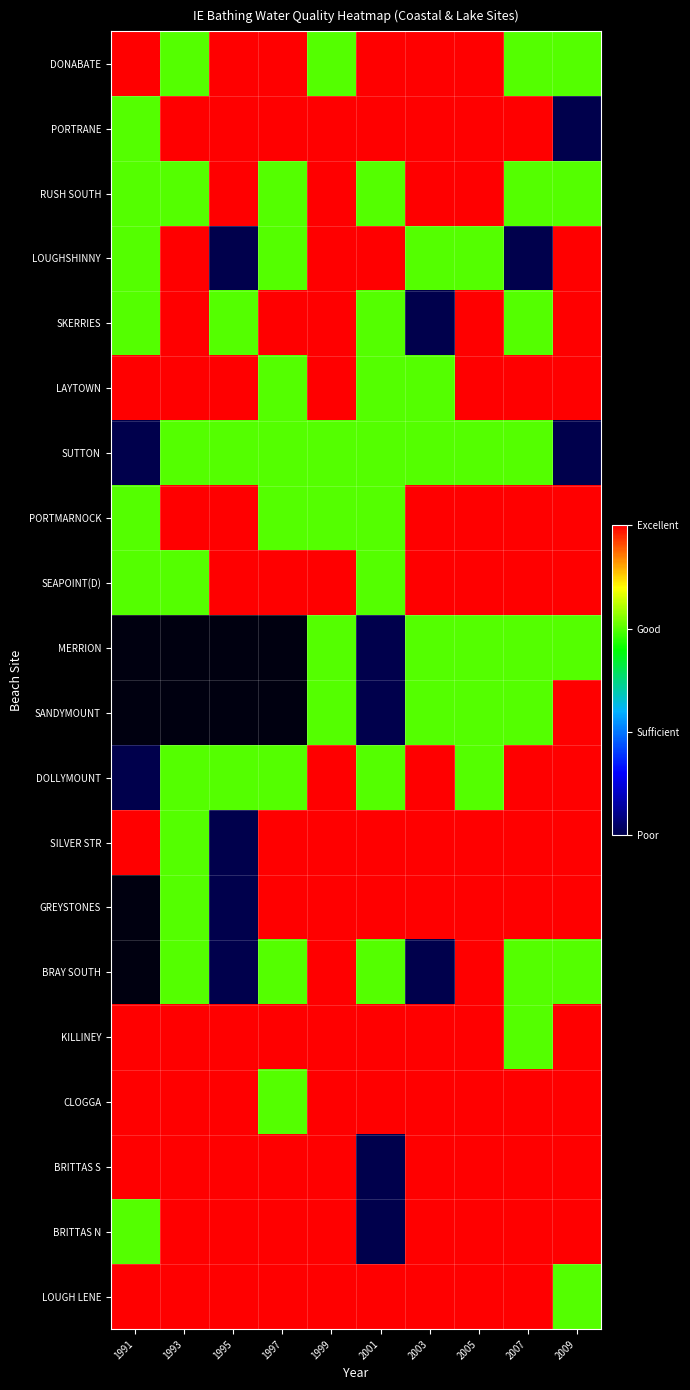

The value of RUSH SOUTH at 2007 is 1.0. True or false?

False